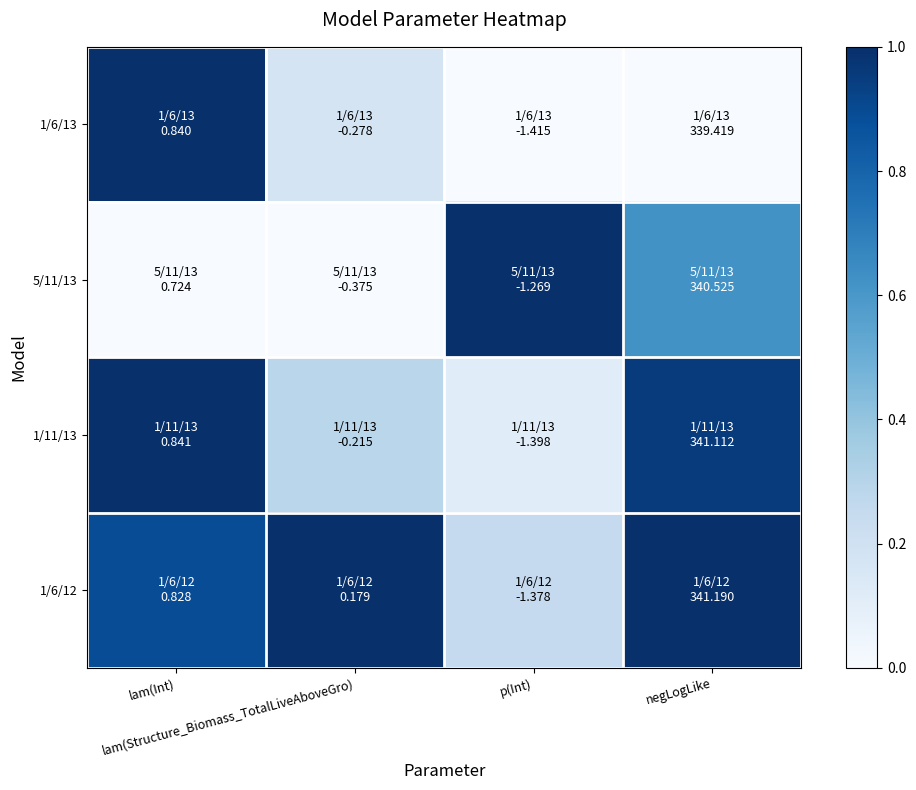

At lam(Int), list the series in order from largest to smallest.

1/11/13, 1/6/13, 1/6/12, 5/11/13